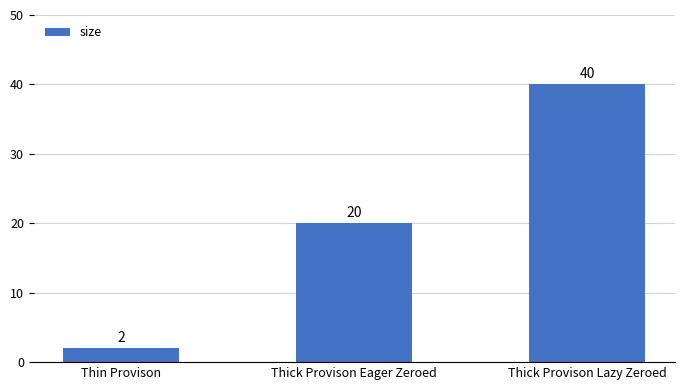

Which category has the lowest value across all series?

Thin Provison